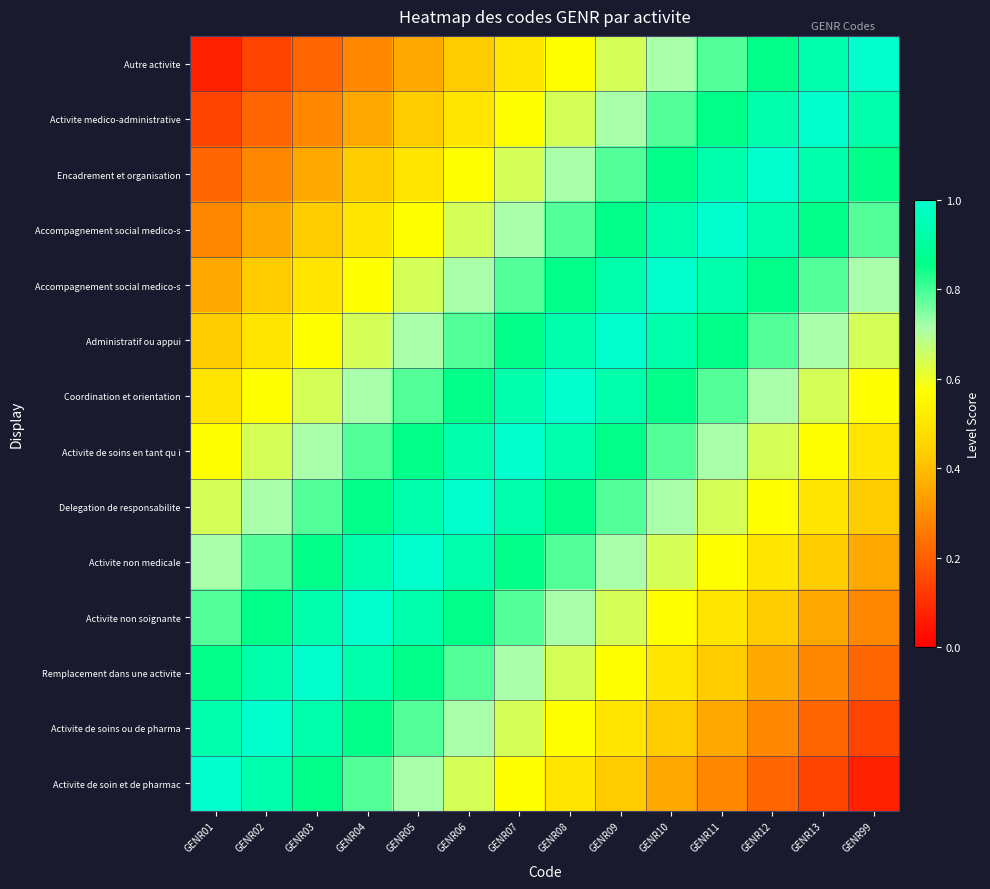

What is the greatest value displayed?

1.0